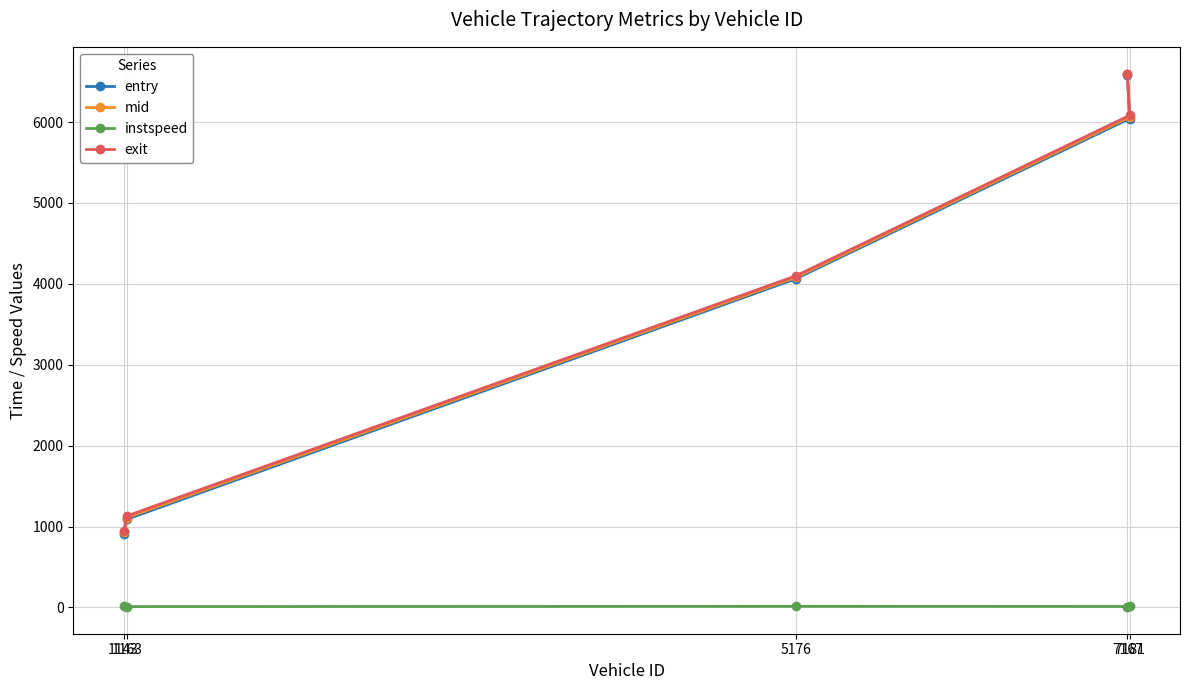

The value of exit at 1163 is 768.4. True or false?

False